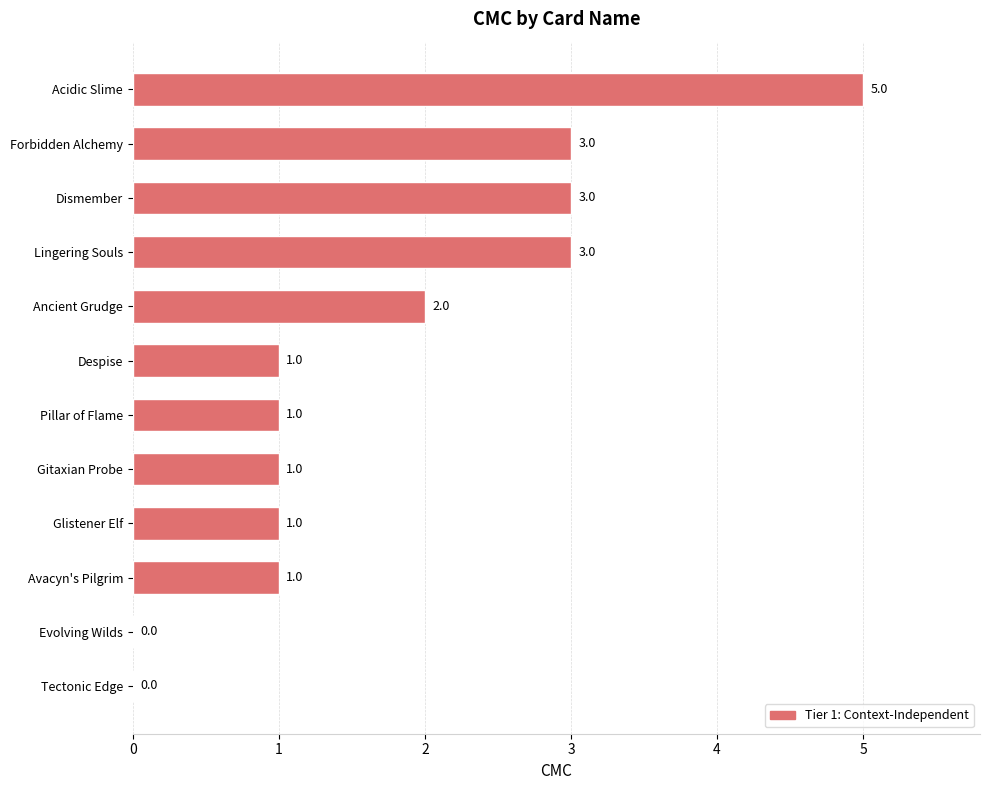

At which label is the value closest to 2?

Ancient Grudge